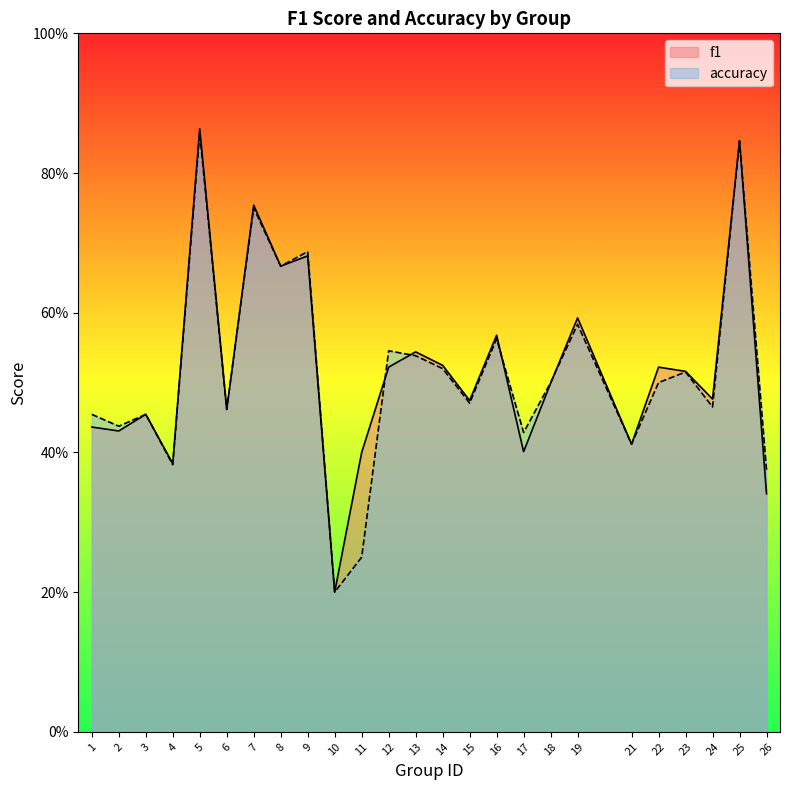

Which series has the largest total across all categories?

f1